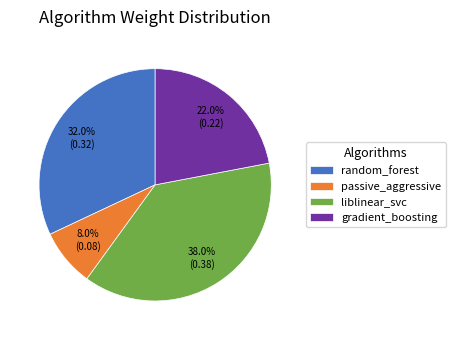

Which category has the biggest portion of the pie?

liblinear_svc